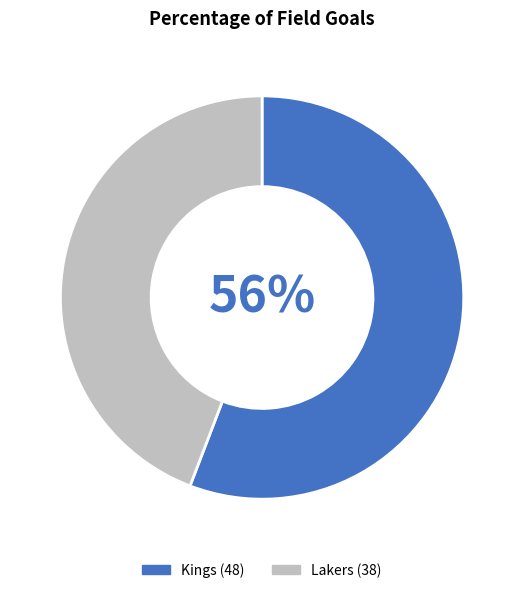

How many segments does this pie chart have?

2